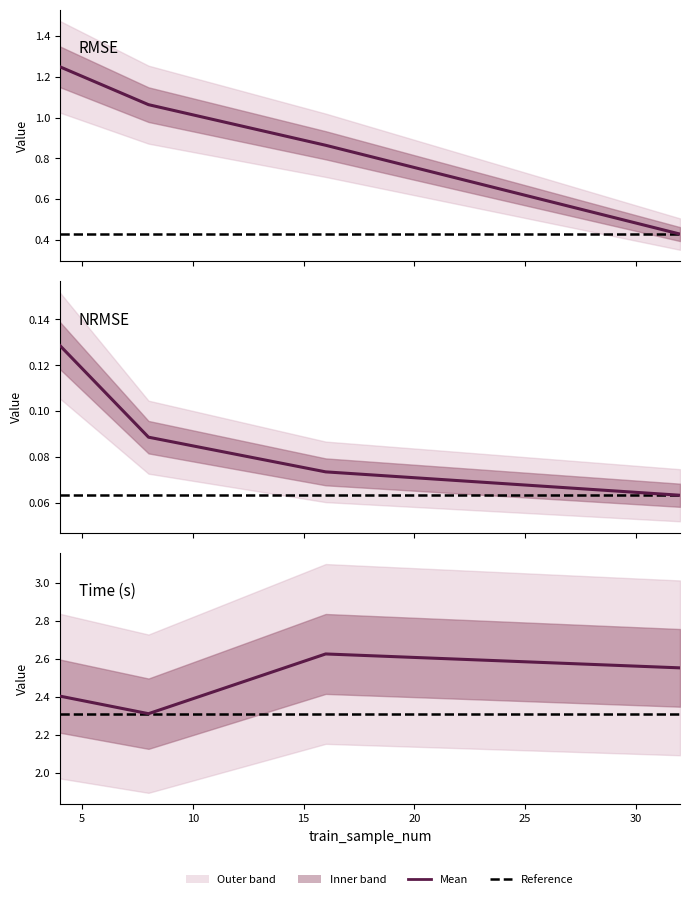

Is it true that rmse equals 1.2 at 4?

True